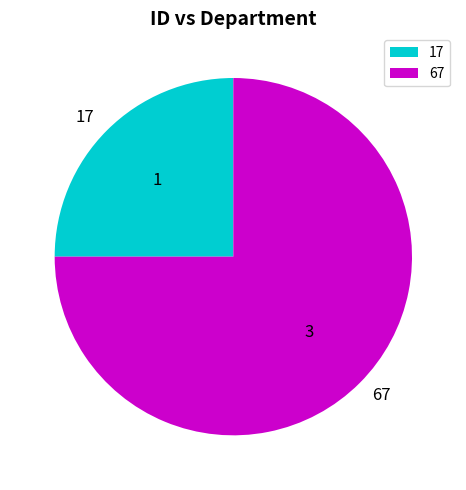

Combined, do 67 and 17 account for over 50%?

Yes